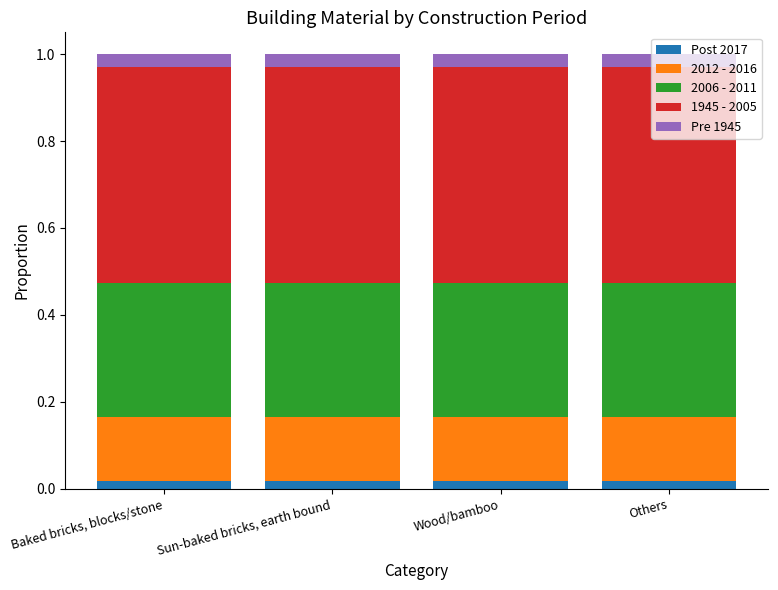

What are all the series names shown in the legend?

Post 2017, 2012 - 2016, 2006 - 2011, 1945 - 2005, Pre 1945